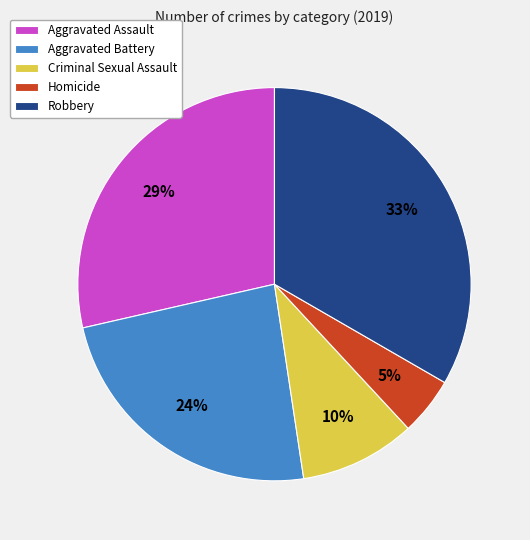

To the nearest percent, what portion does Homicide represent?

5%